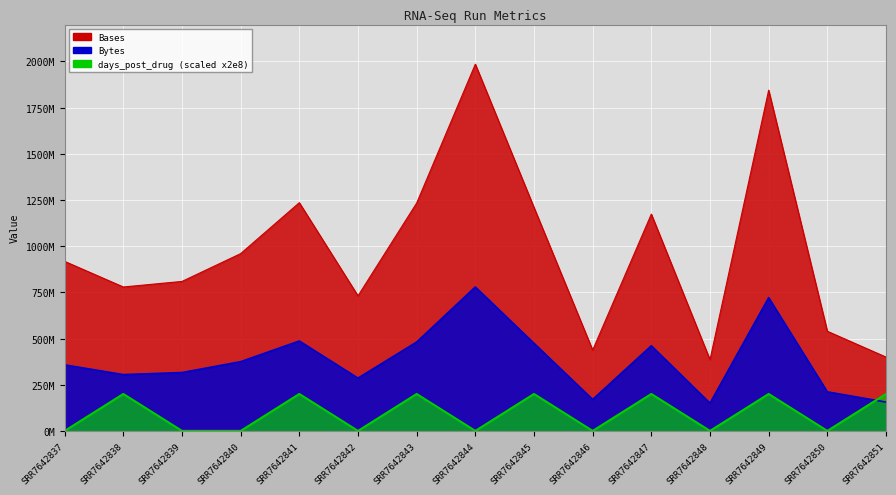

At which category is the sum across all series the highest?

SRR7642849